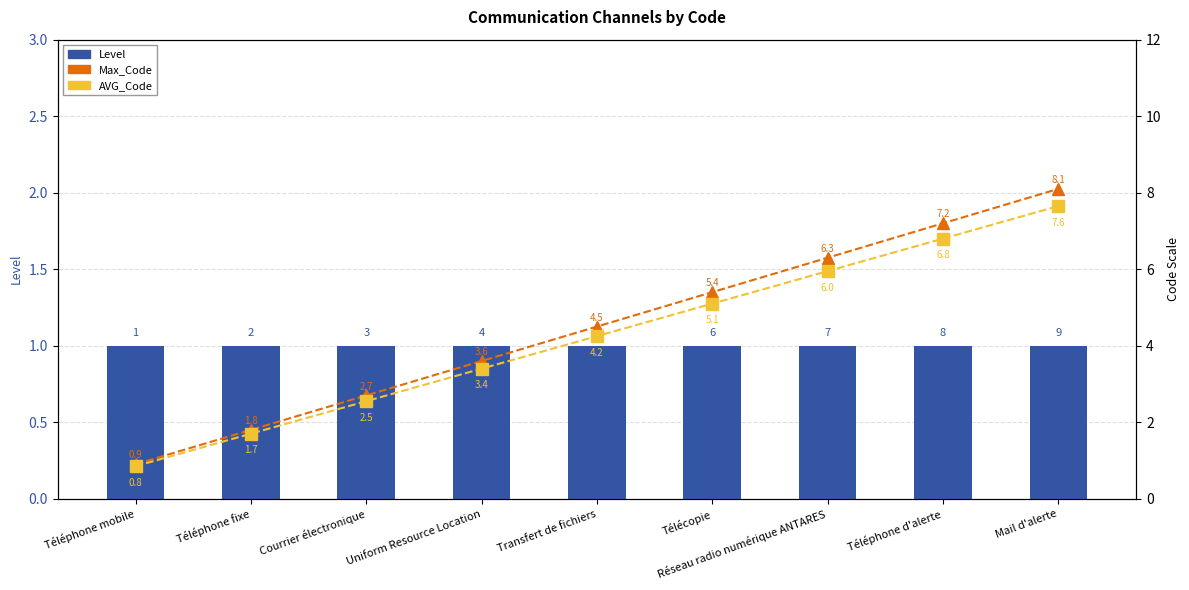

Count the number of data series in this chart.

3